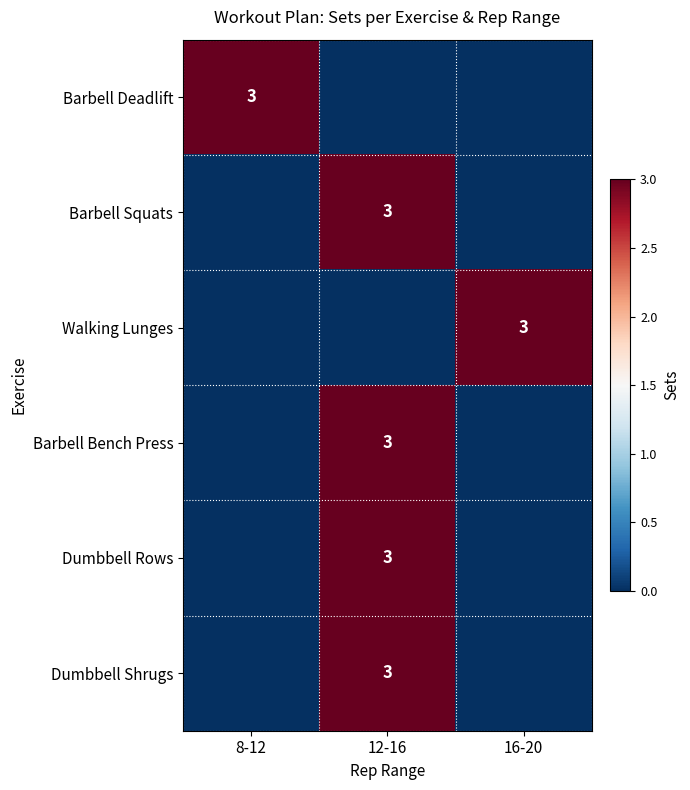

The Dumbbell Shrugs series shows 2 at 12-16. True or false?

False